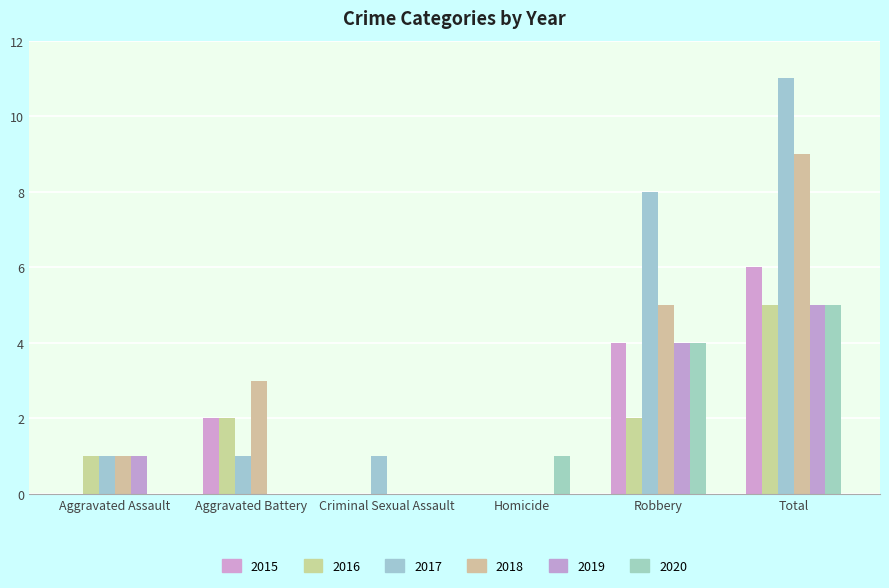

Reading left to right, list all the values displayed in this chart.

2015: 0	2	0	0	4	6
2016: 1	2	0	0	2	5
2017: 1	1	1	0	8	11
2018: 1	3	0	0	5	9
2019: 1	0	0	0	4	5
2020: 0	0	0	1	4	5